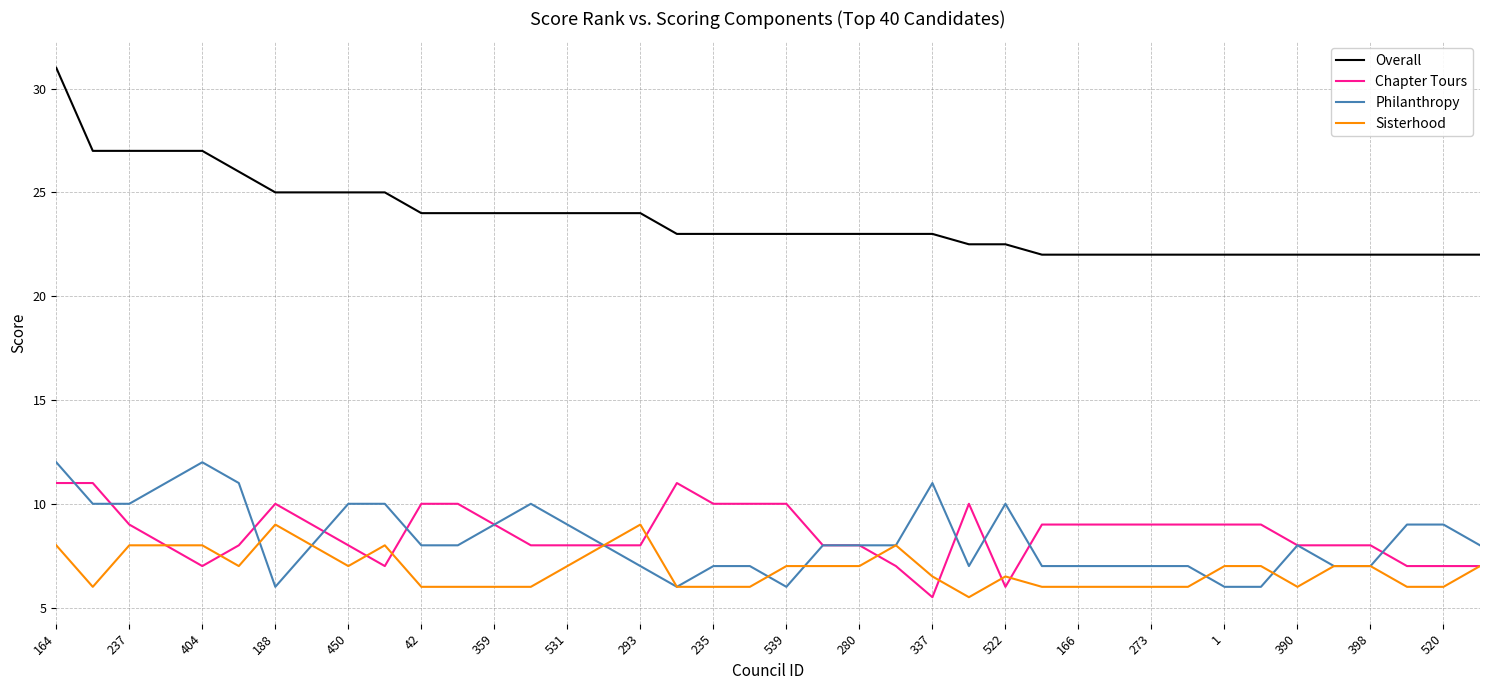

Which series has the largest range (max minus min)?

Overall